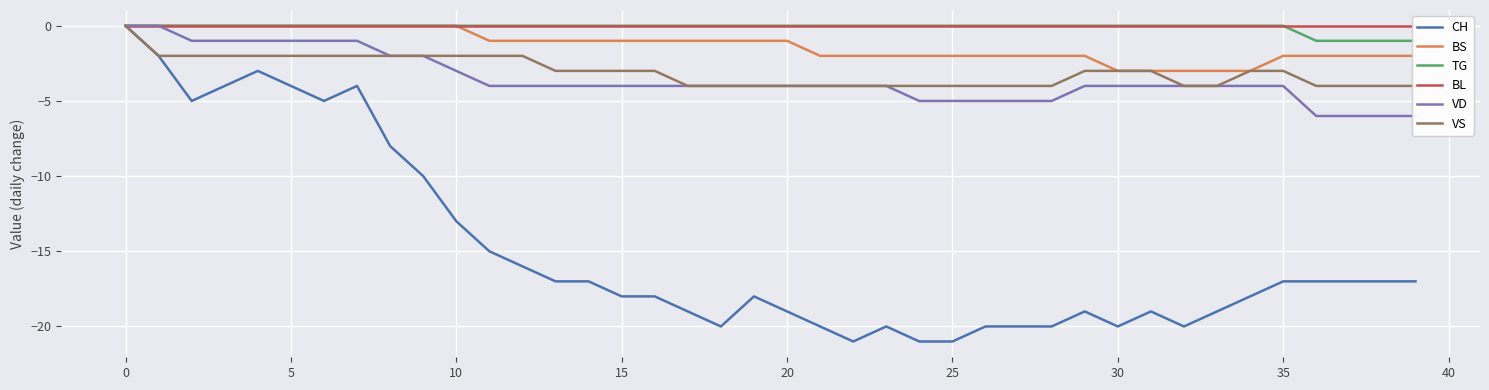

Count the TG values in the range 0 to 1.

36